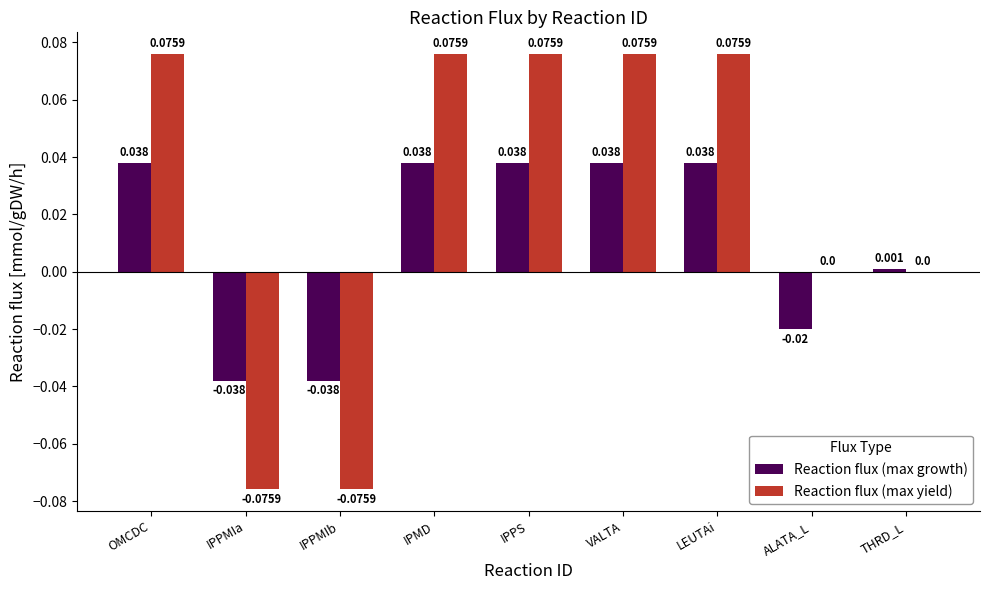

Where does the Reaction flux (max growth) series first go above 0?

OMCDC